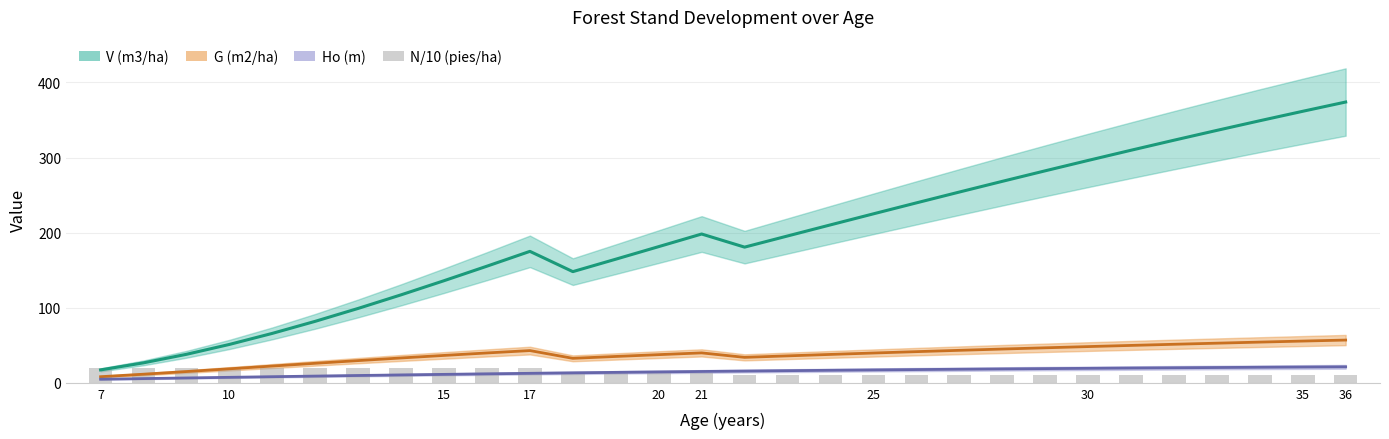

Reading left to right, extract all data points from this chart.

19.1	19.1	19.1	19.1	19.1	19.1	19.1	19.1	19.1	19.1	19.1	13.4	13.4	13.4	13.4	10.7	10.7	10.7	10.7	10.7	10.7	10.7	10.7	10.7	10.7	10.7	10.7	10.7	10.7	10.7